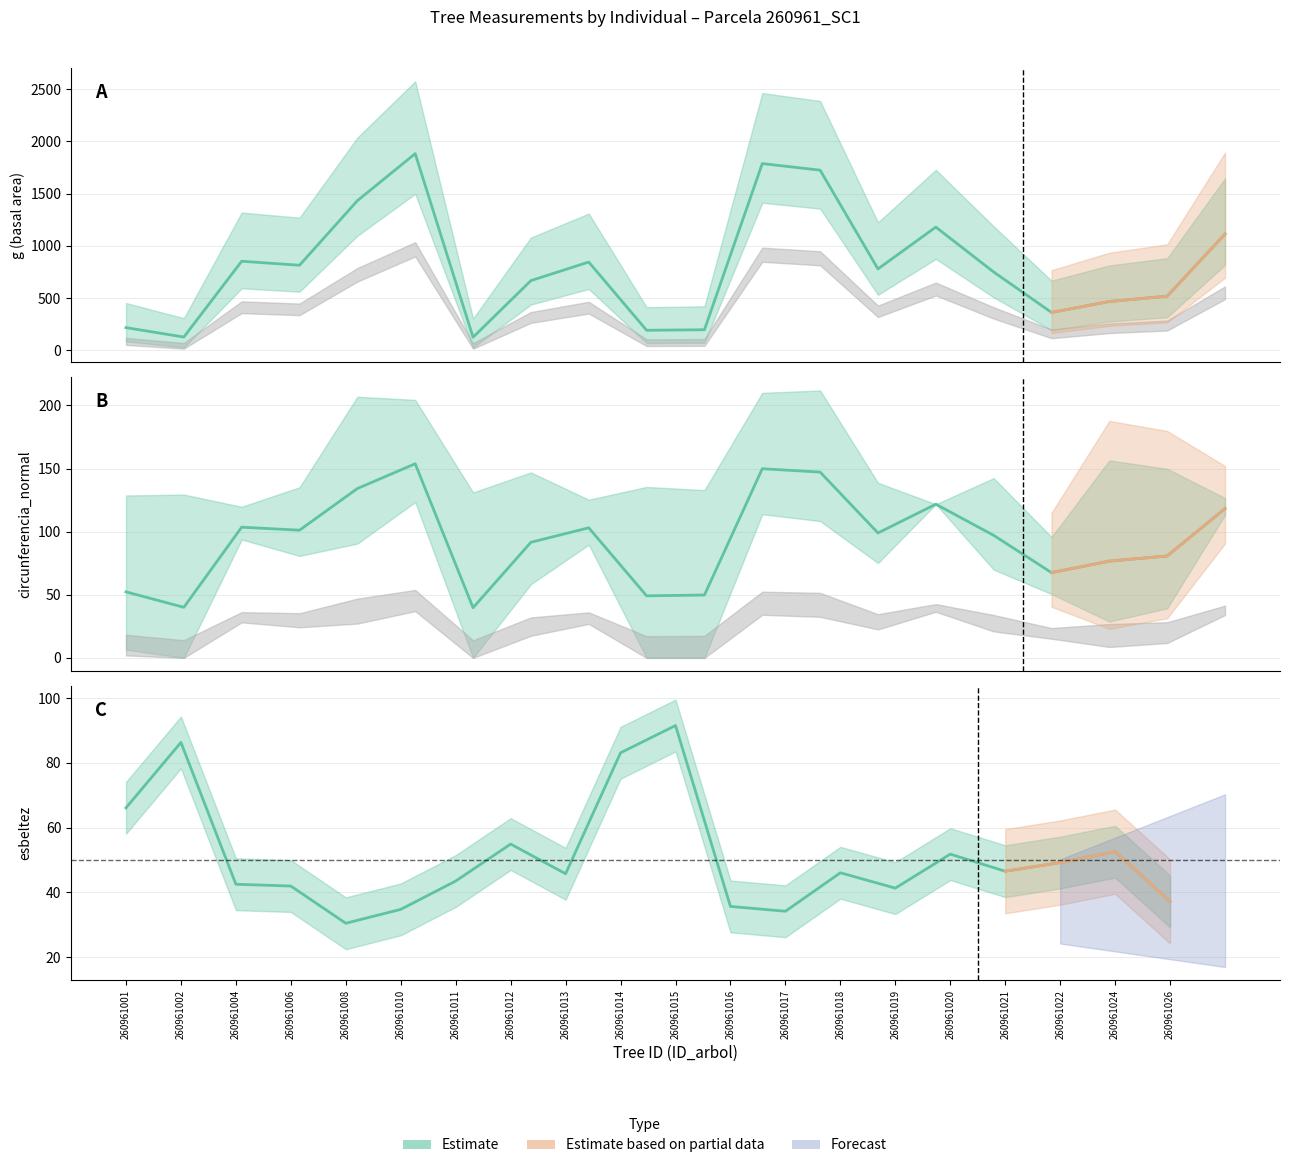

True or false: esbeltez and g intersect in this chart.

False